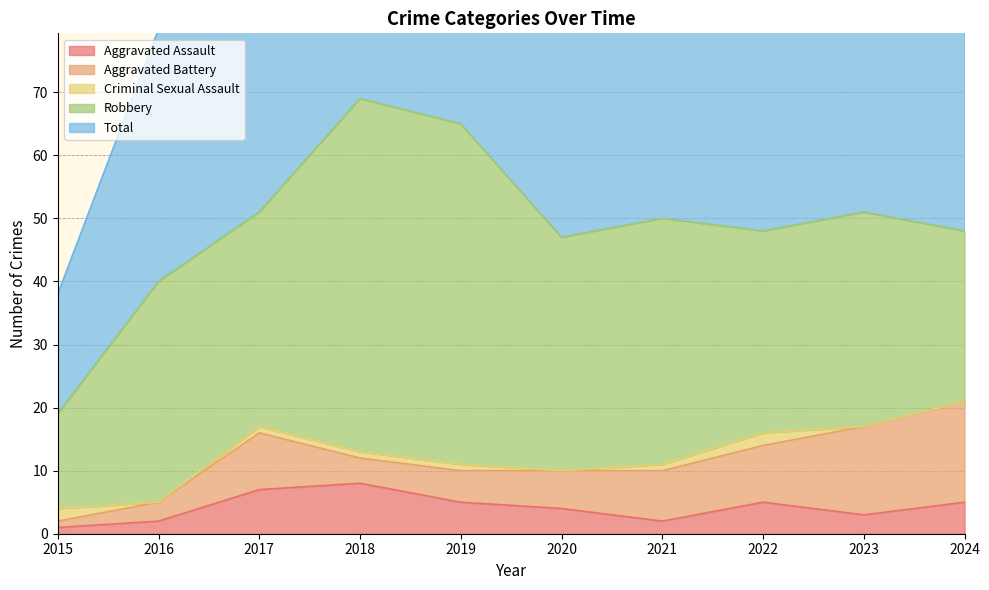

What is the minimum value for Aggravated Assault?

1